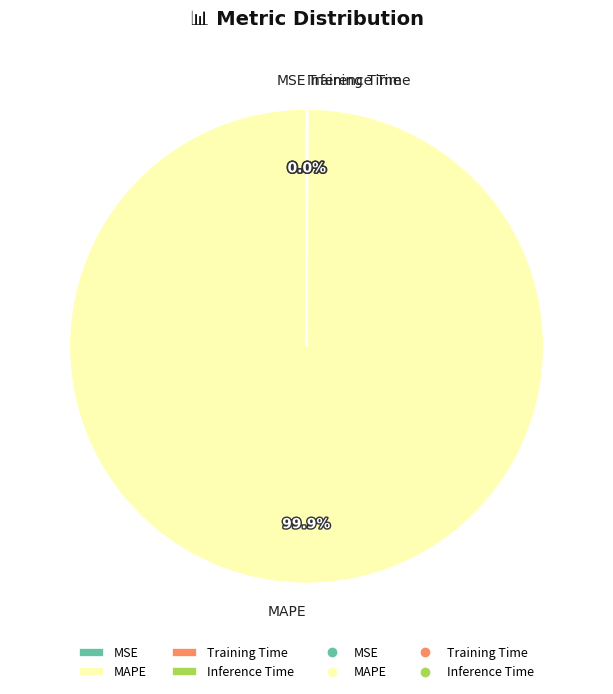

What is the majority slice?

MAPE